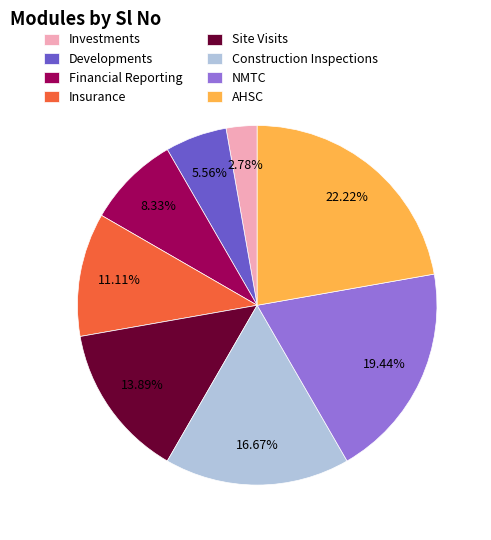

Between Site Visits and Investments, which is larger?

Site Visits